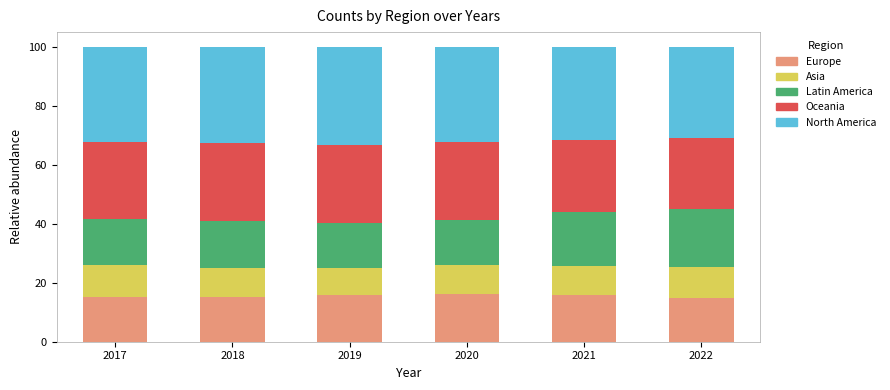

What is the total value across all series at 2017?

100.0